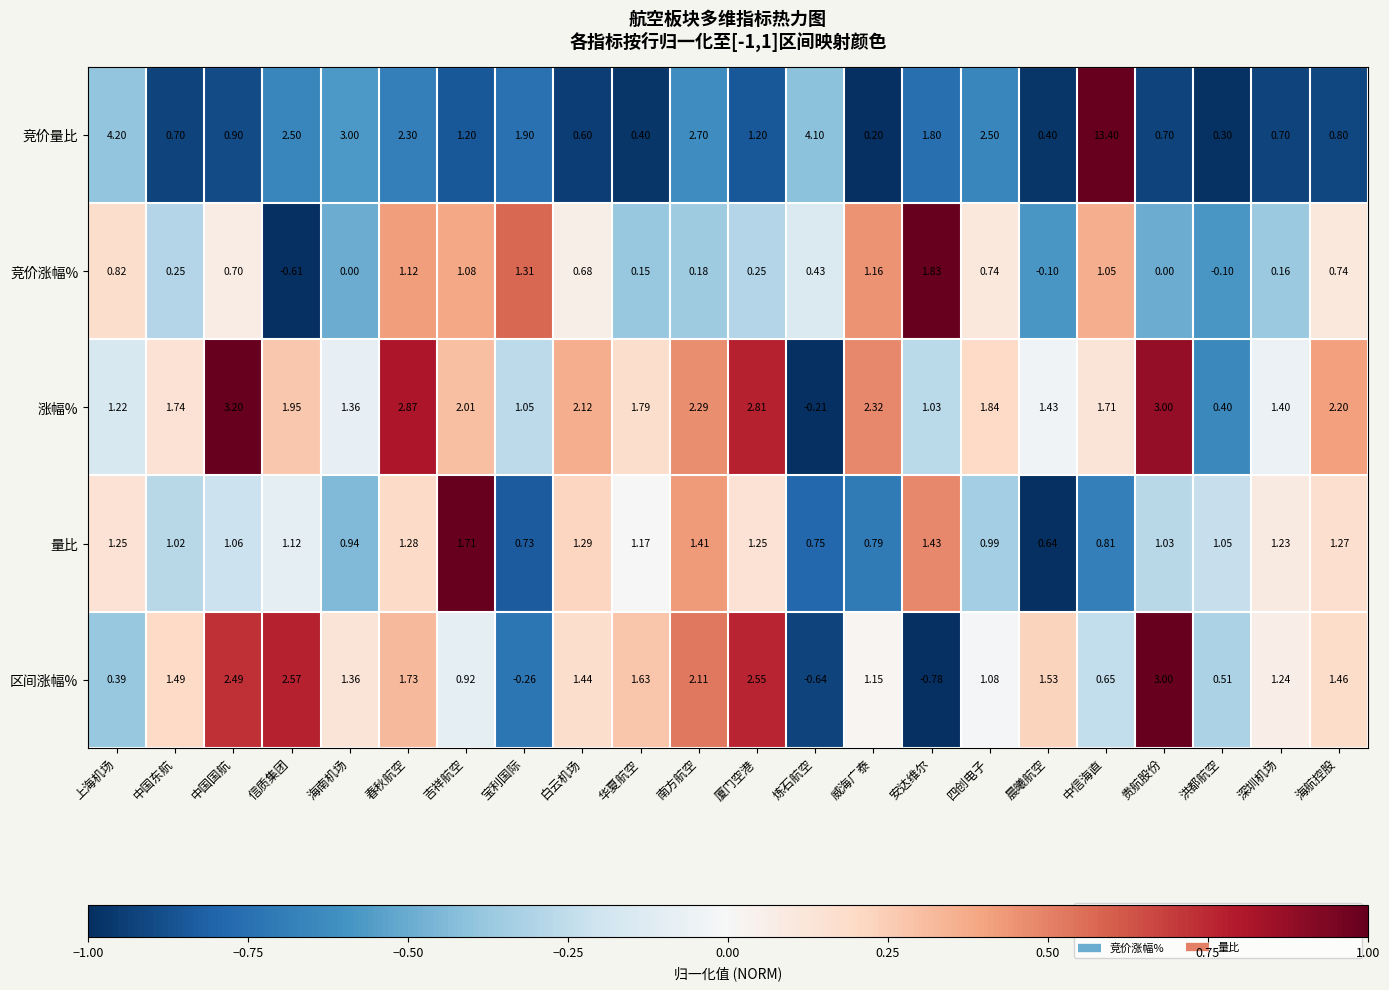

At how many categories does at least one series exceed 0?

22